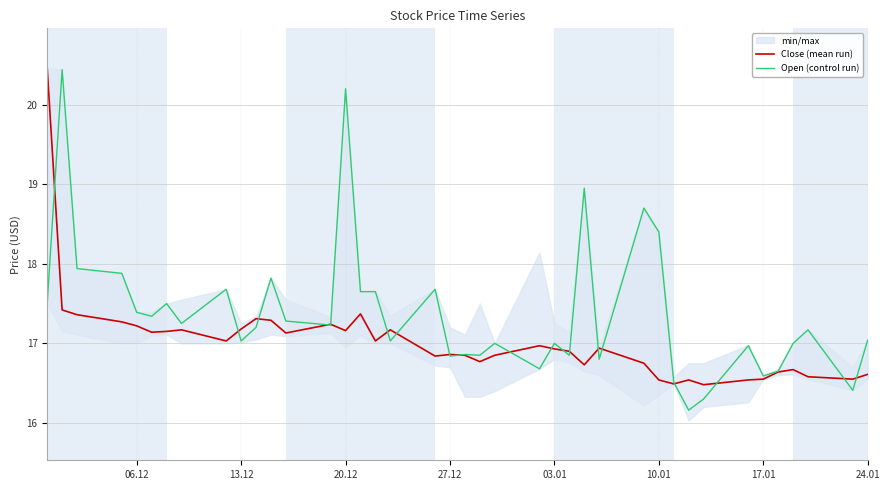

What is the minimum value shown in the chart?

16.2